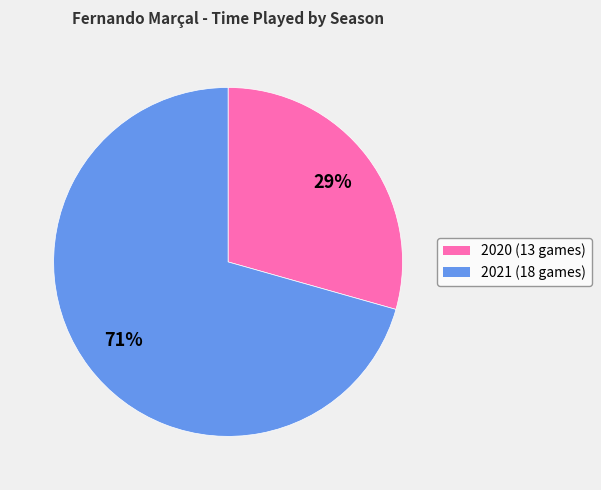

Do 2021 (18 games) and 2020 (13 games) together represent more than half of the pie?

Yes